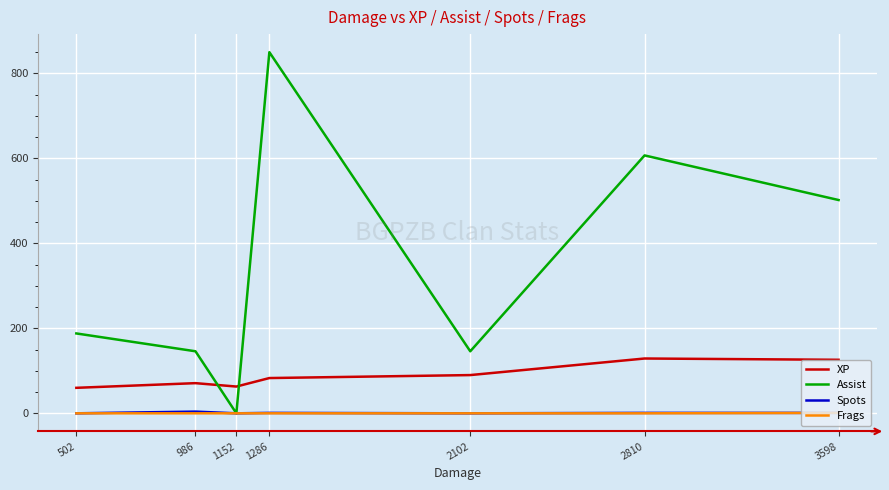

The value of Spots at 2102 is 0. True or false?

True